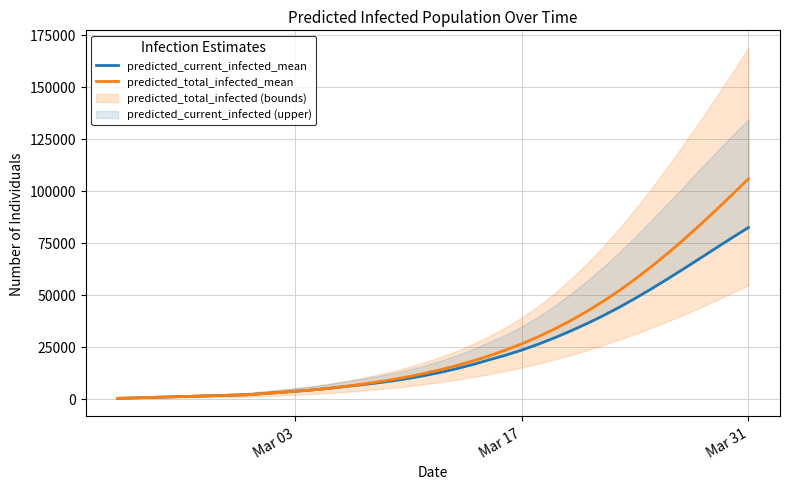

What is the highest value of the predicted_total_infected_mean series?

105749